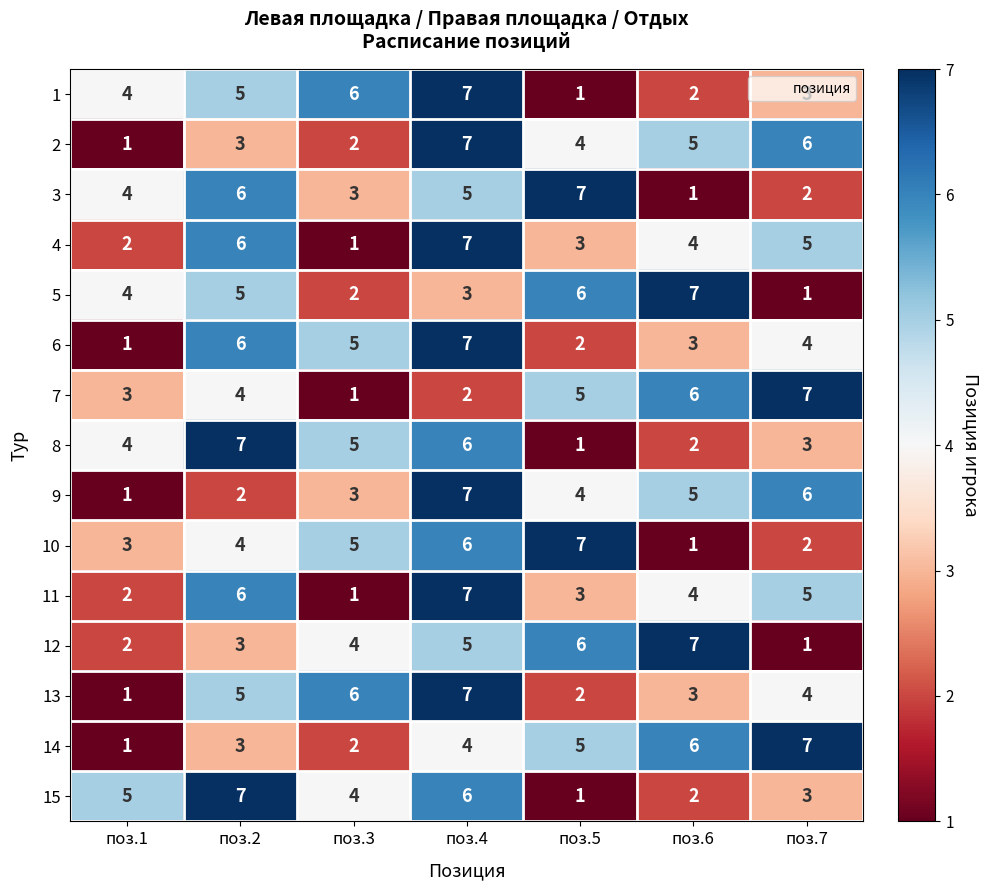

What is the spread (max minus min) of values at поз.6?

6